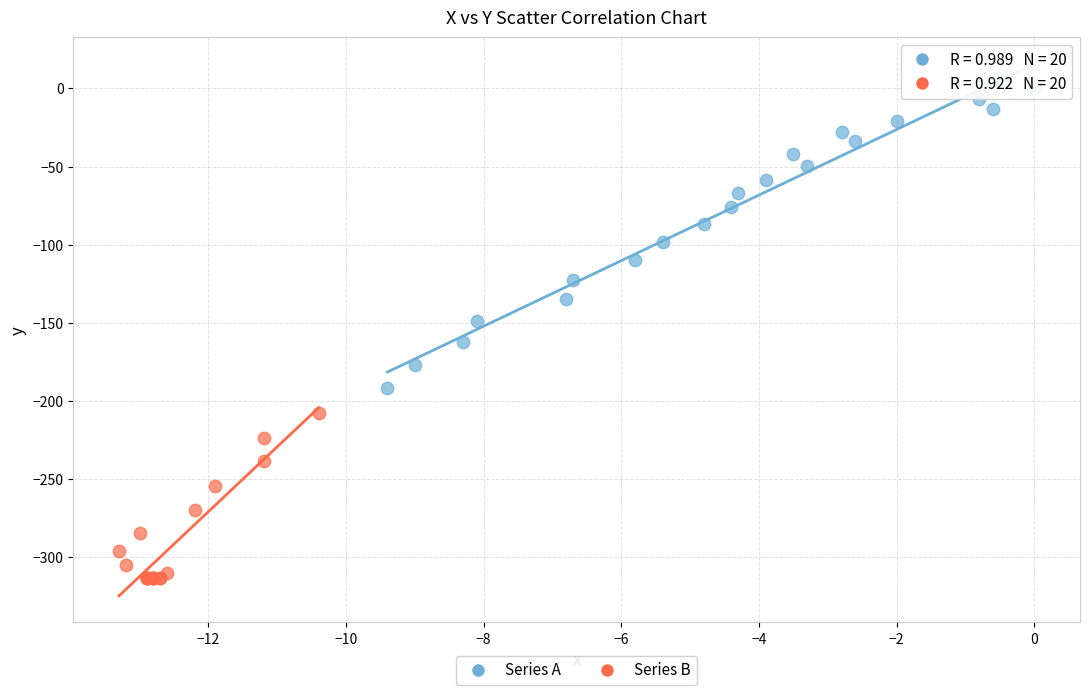

Which series has the largest Y range (max minus min)?

Series A